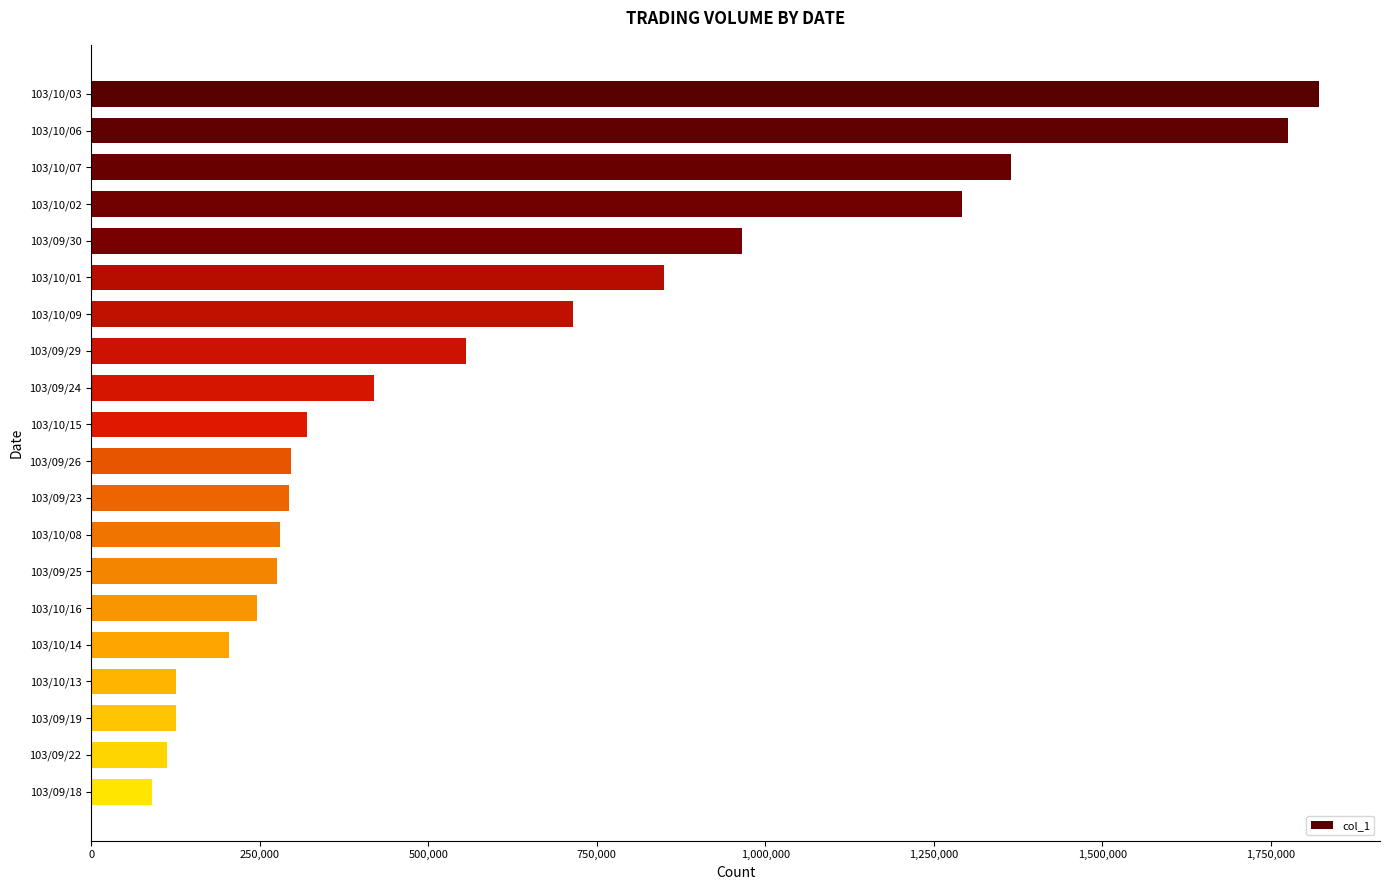

How many values are below 320000?

10